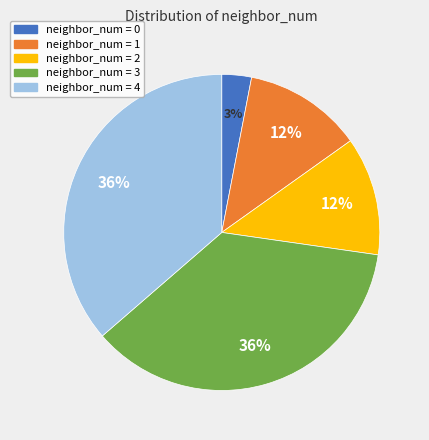

To the nearest percent, what is the difference between the largest and smallest slice percentages?

33%